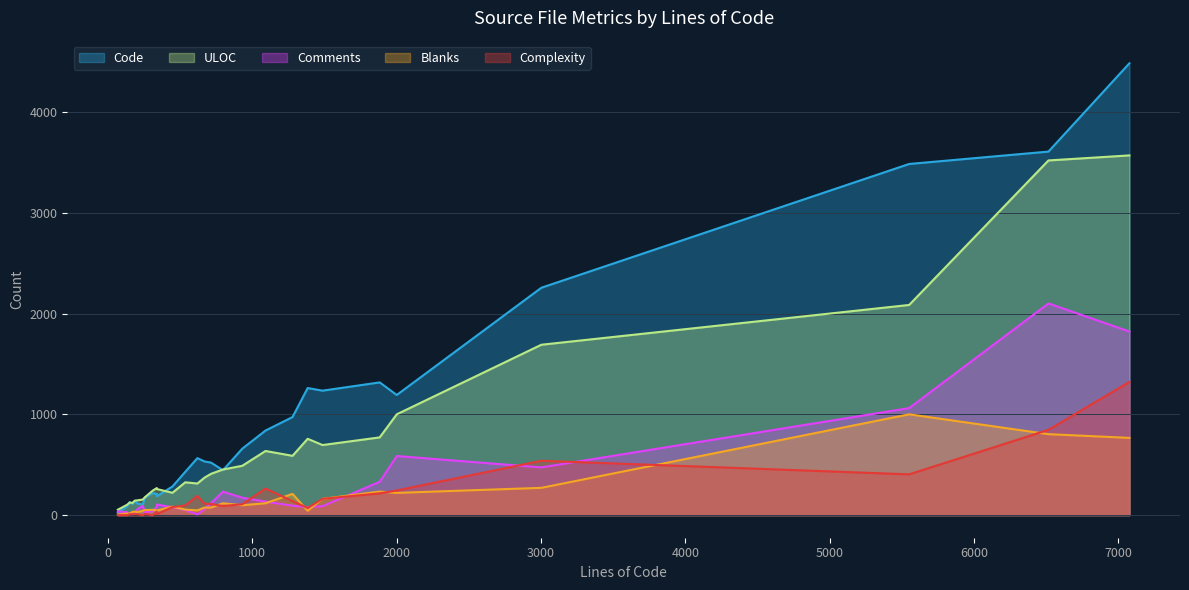

True or false: Blanks and ULOC cross at least once.

False